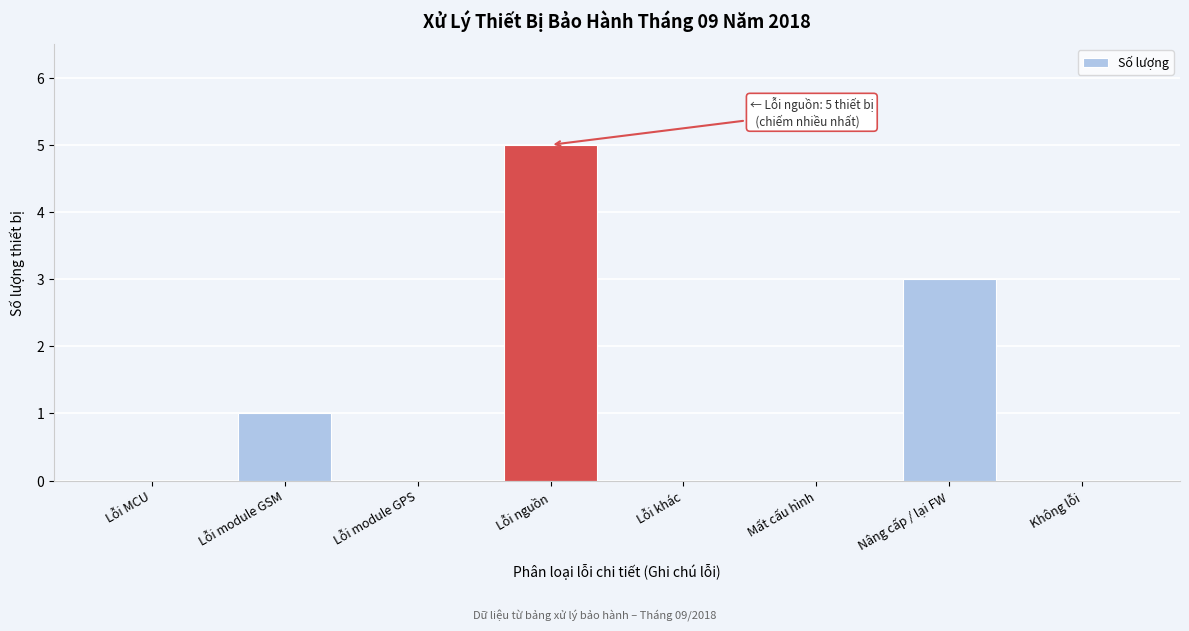

Reading left to right, list all the values displayed in this chart.

Lỗi MCU=0	Lỗi module GSM=1	Lỗi module GPS=0	Lỗi nguồn=5	Lỗi khác=0	Mất cấu hình=0	Nâng cấp / lại FW=3	Không lỗi=0